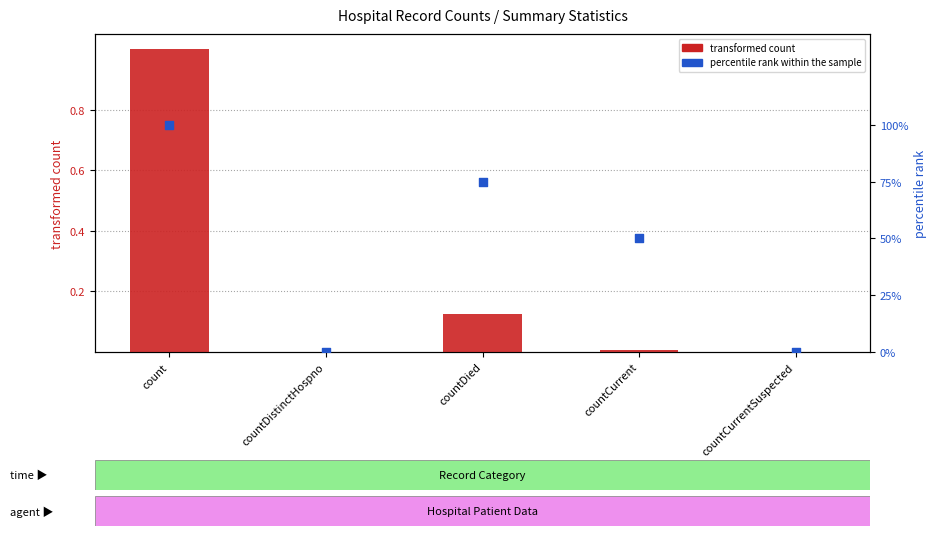

Which series has the largest Y range (max minus min)?

percentile rank within the sample